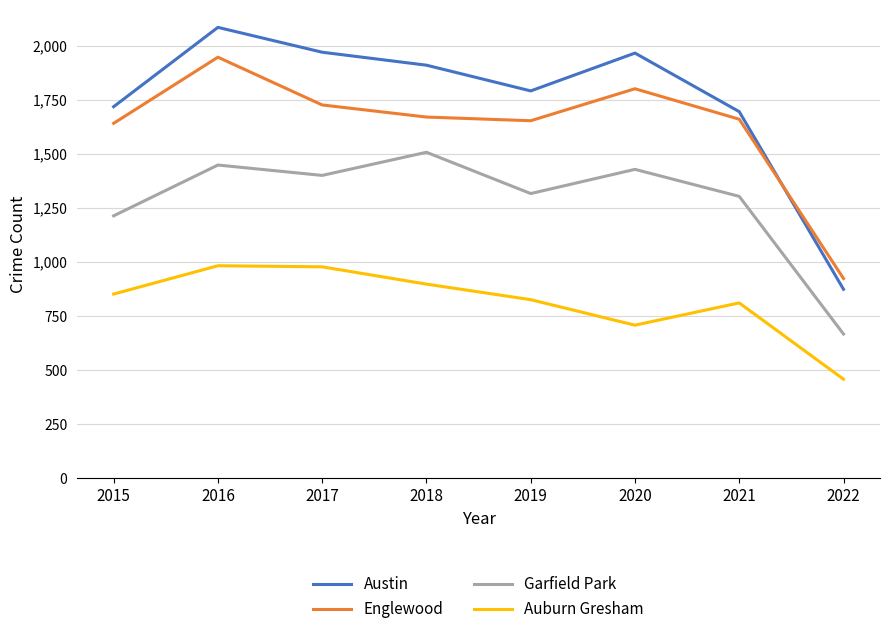

Where is the first local maximum for Garfield Park?

2016